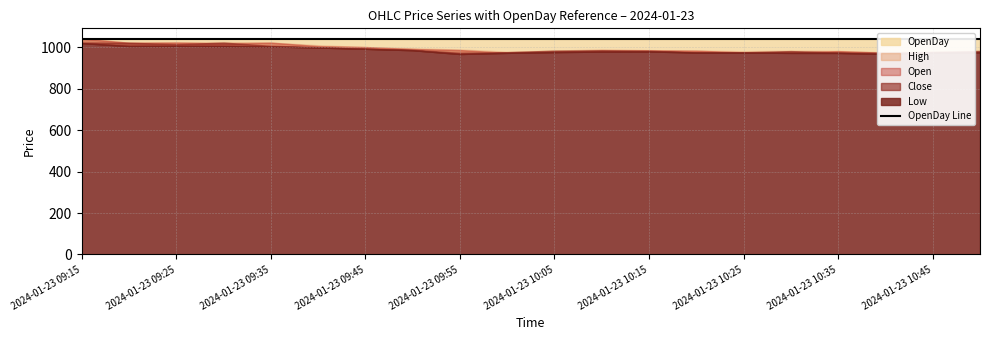

How many interior local peaks does the Low series have?

2